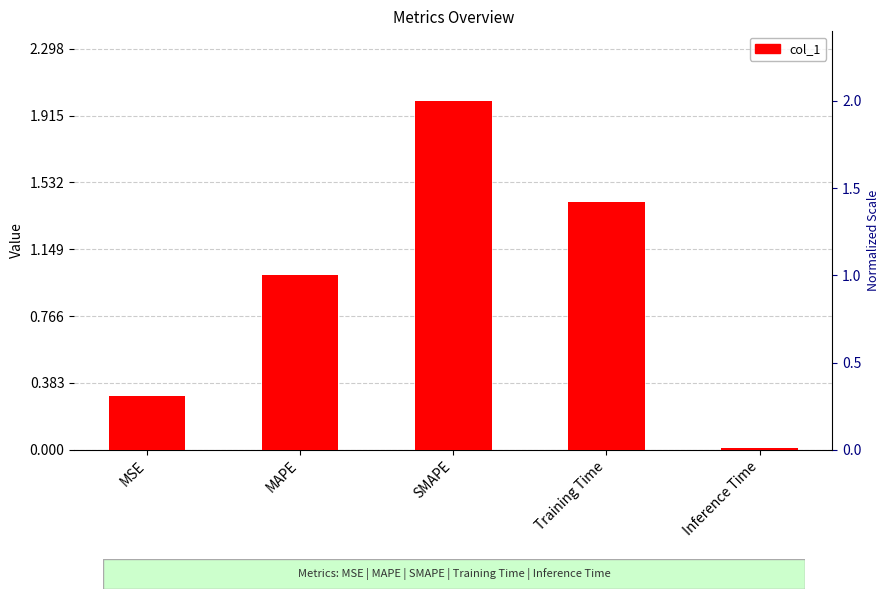

How many series are shown in this chart?

1